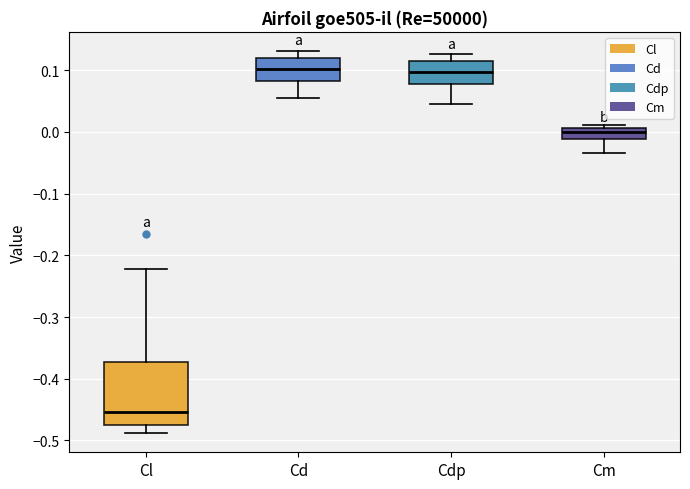

Where does the lower whisker of the box for Cdp end on the y-axis? The values are not printed on the chart, so give them approximately, as read against the axis.

0.05